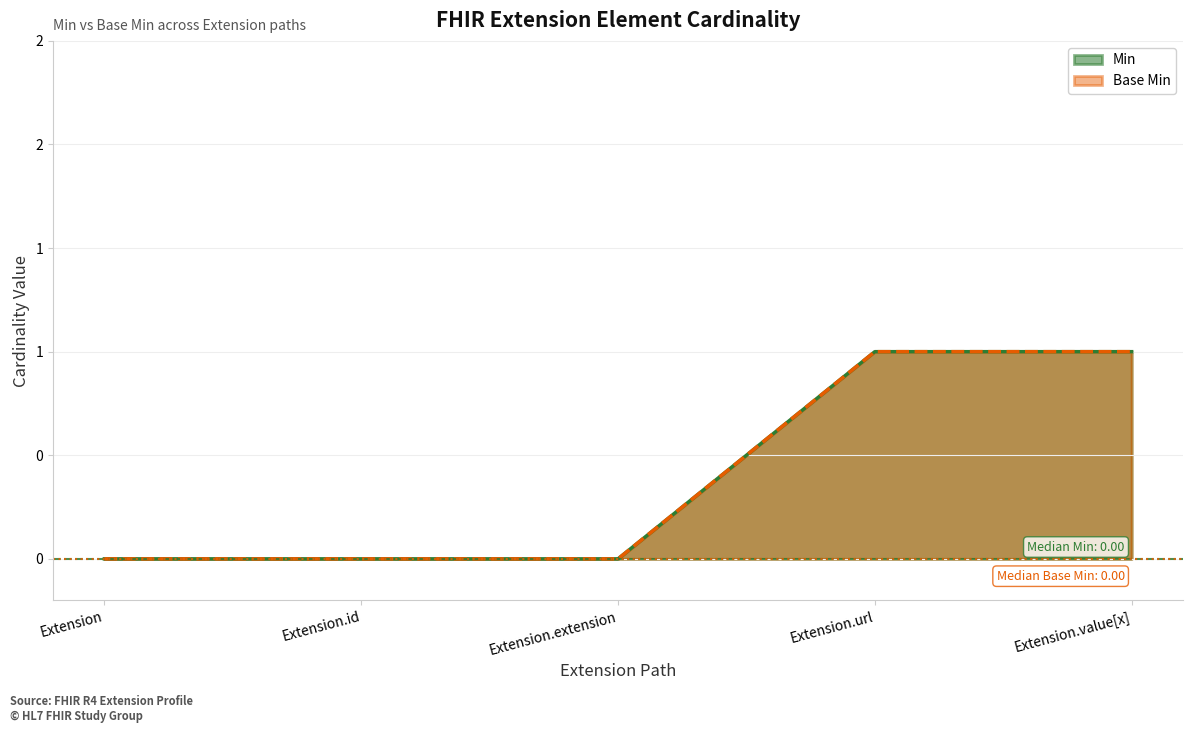

Which category has the highest value in the Base Min series?

Extension.url